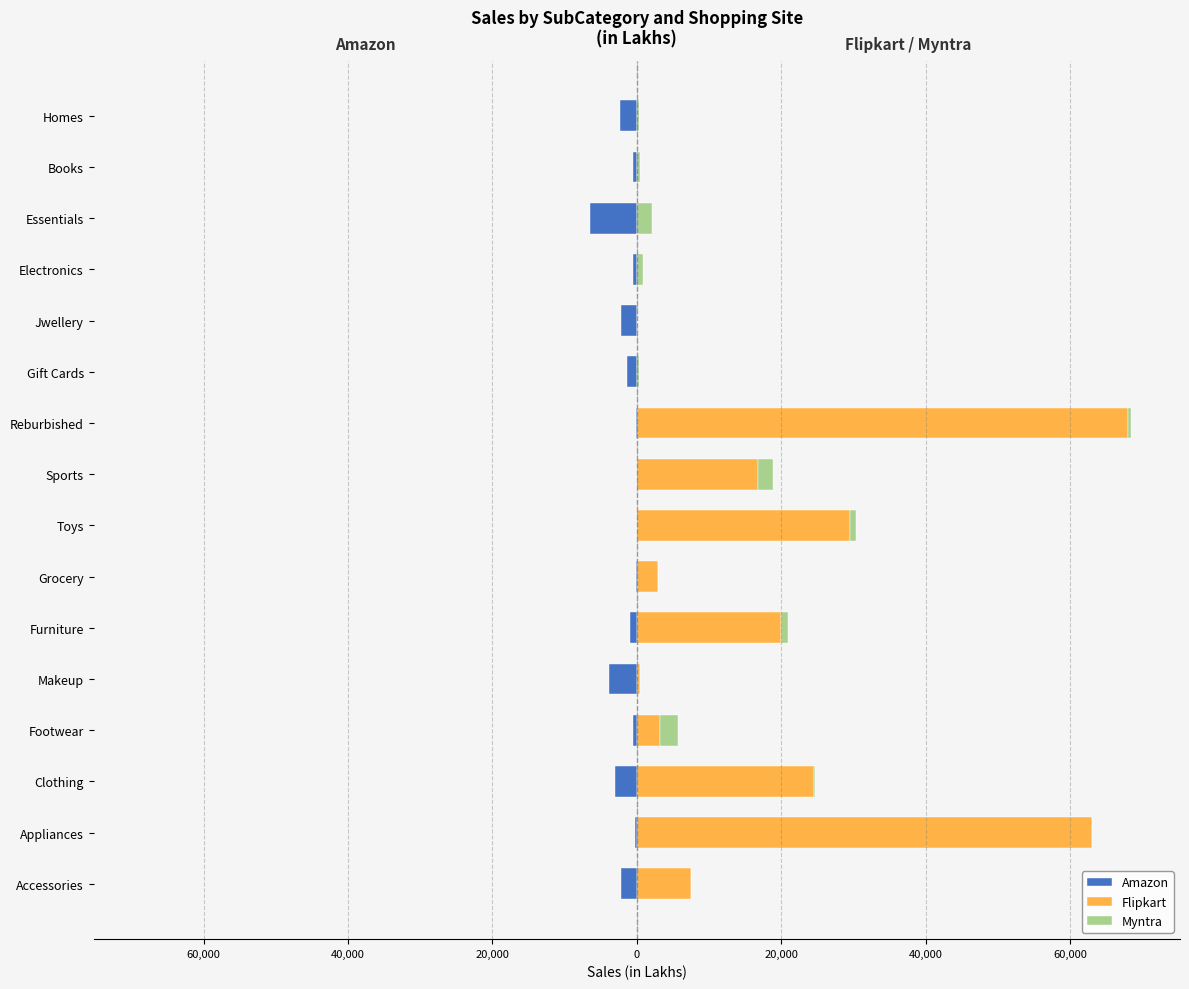

What is the total value across all series at Reburbished?

68344.0